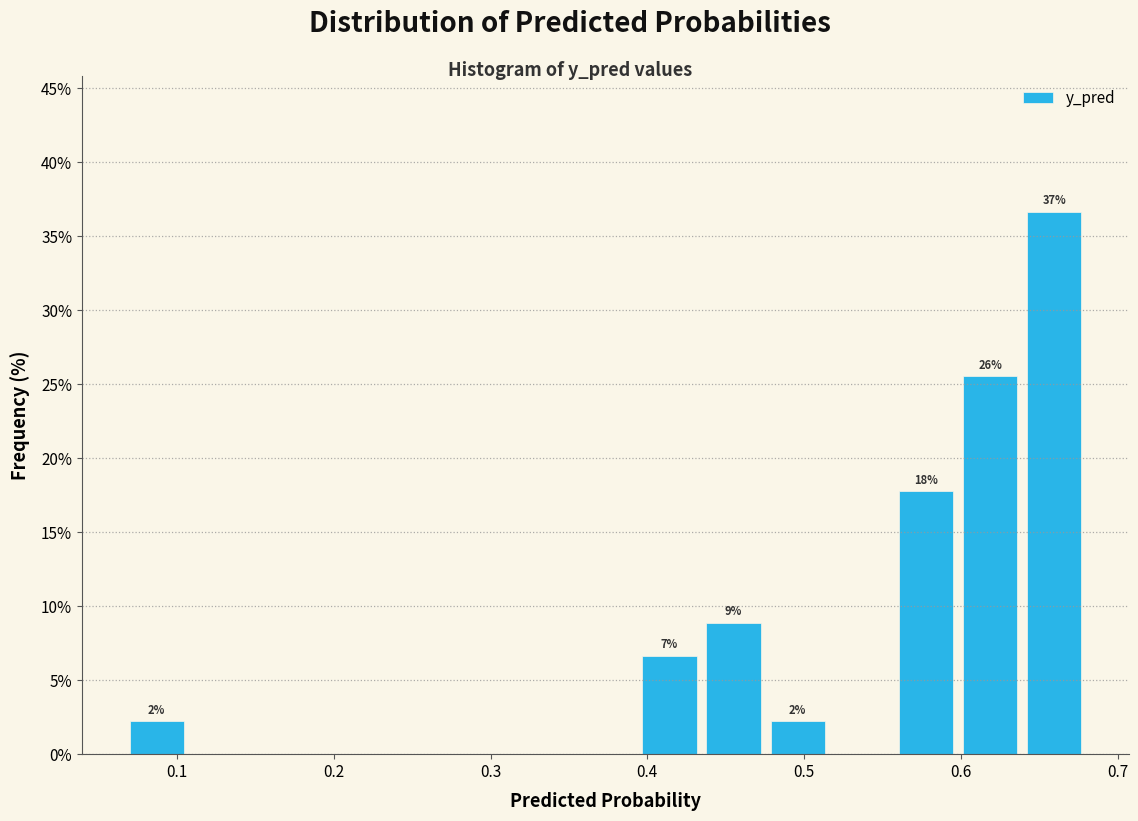

Which range on the x-axis has the tallest bar?

0.64 to 0.68